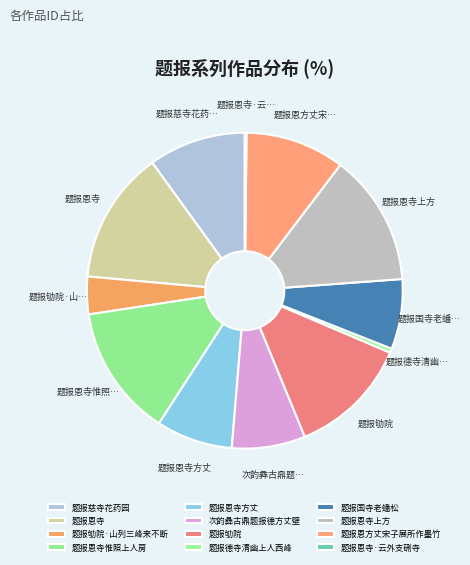

Which slice is the largest?

题报恩寺